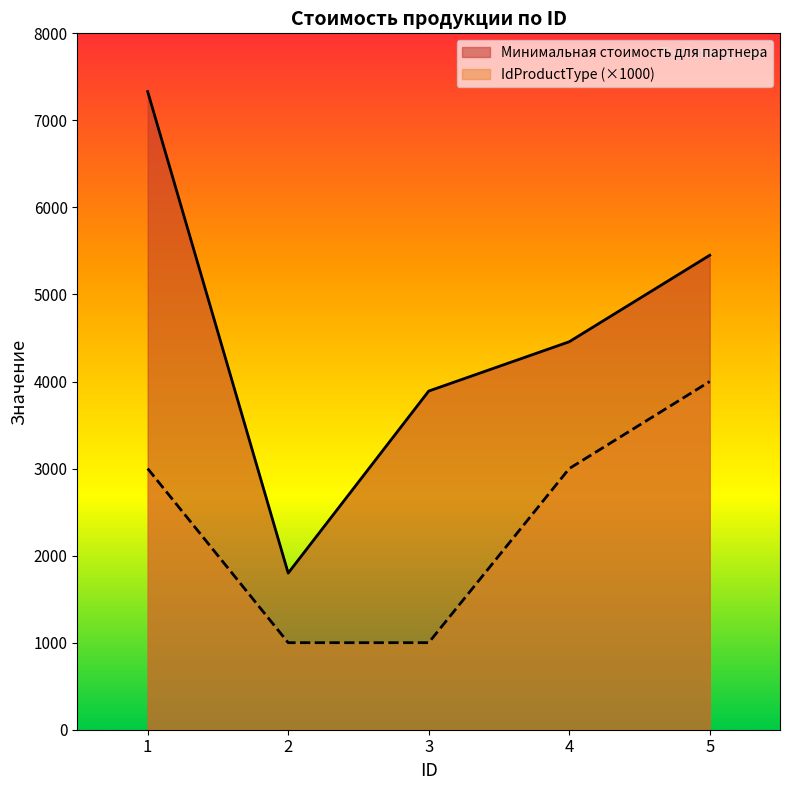

True or false: Минимальная стоимость для партнера has more than 0 points higher than both neighbors.

False